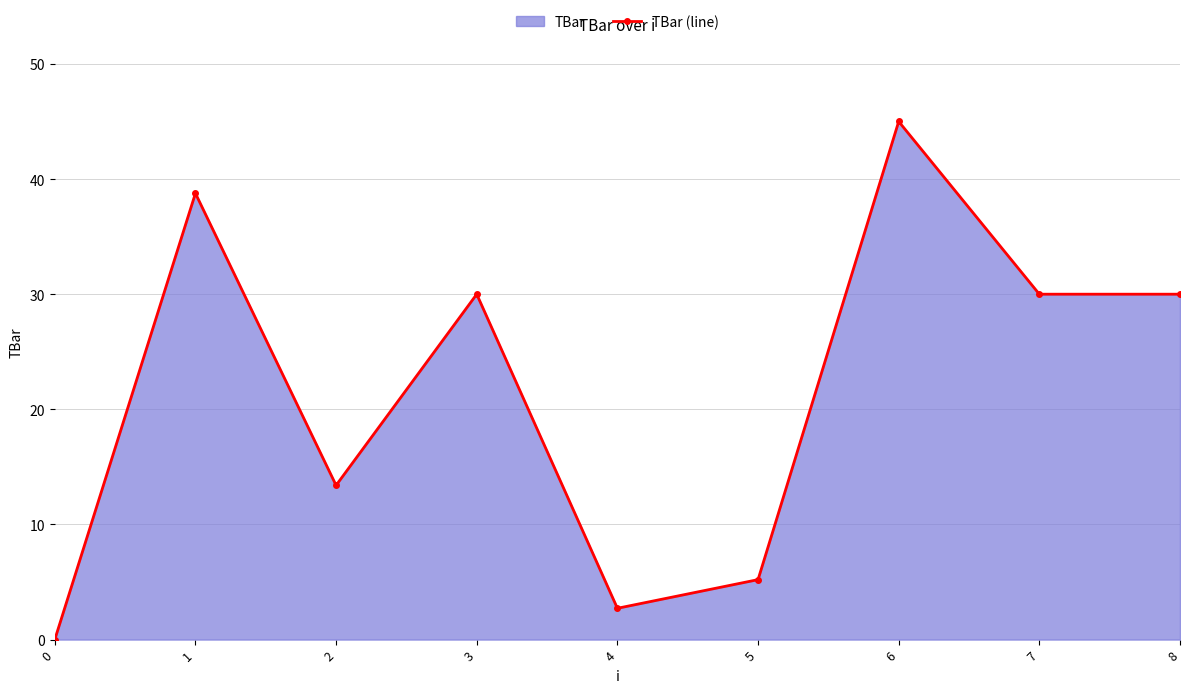

Reading left to right, transcribe all the data shown in this chart.

0.0	38.8	13.4	30.0	2.7	5.2	45.0	30.0	30.0